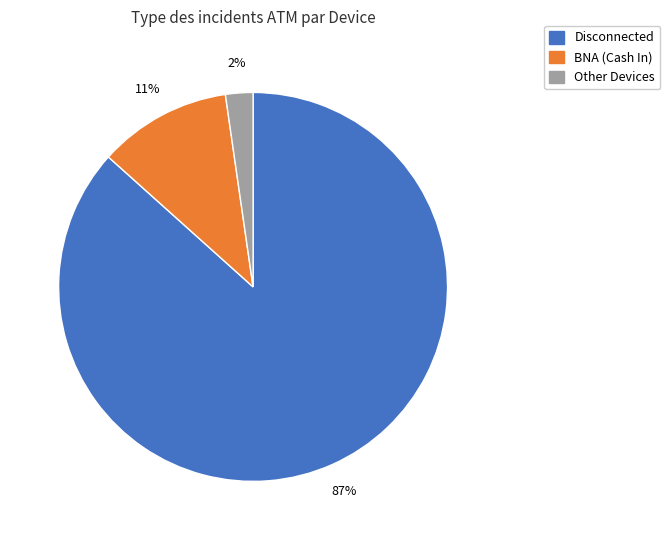

Does any single category account for the majority?

Yes